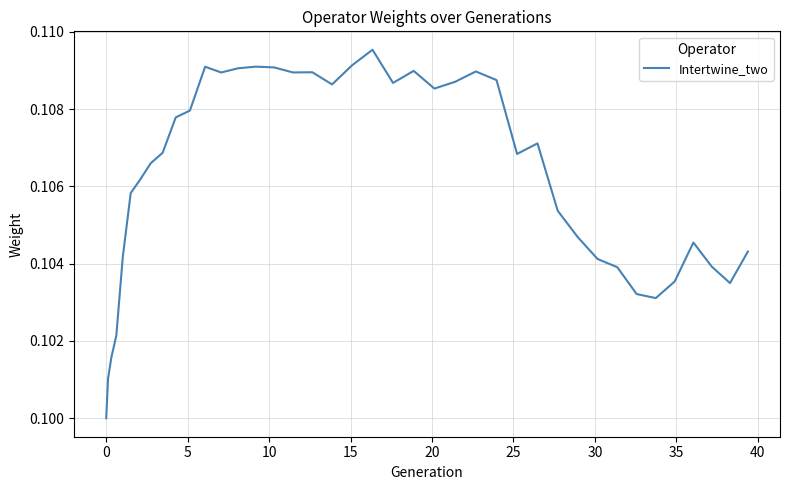

How many lines are shown in the chart?

1